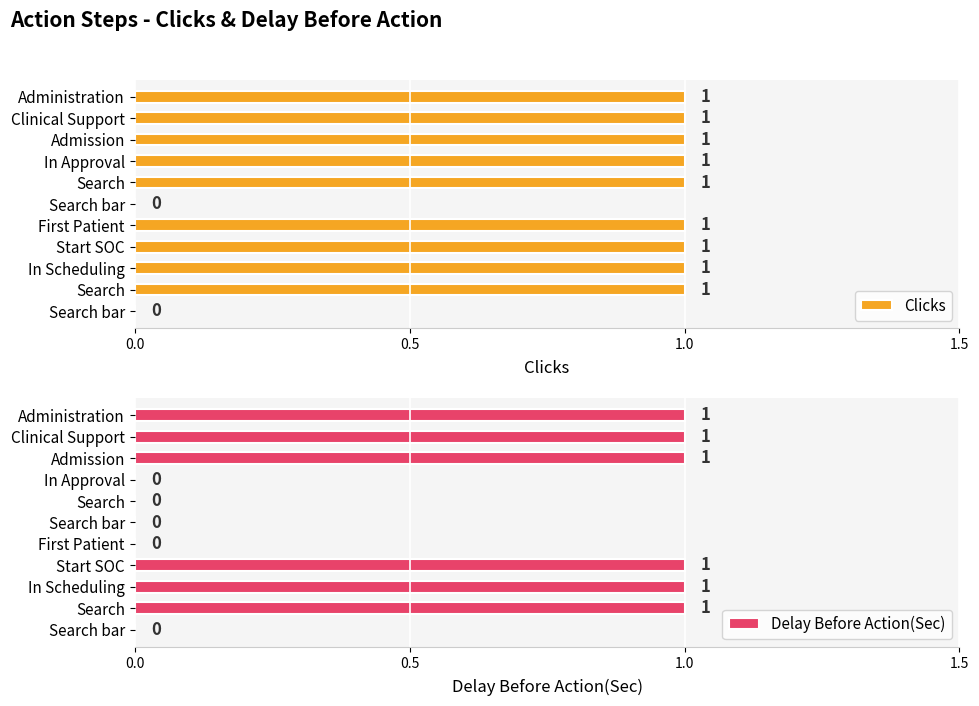

True or false: Delay Before Action(Sec) has a value of 0 at Search bar.

True